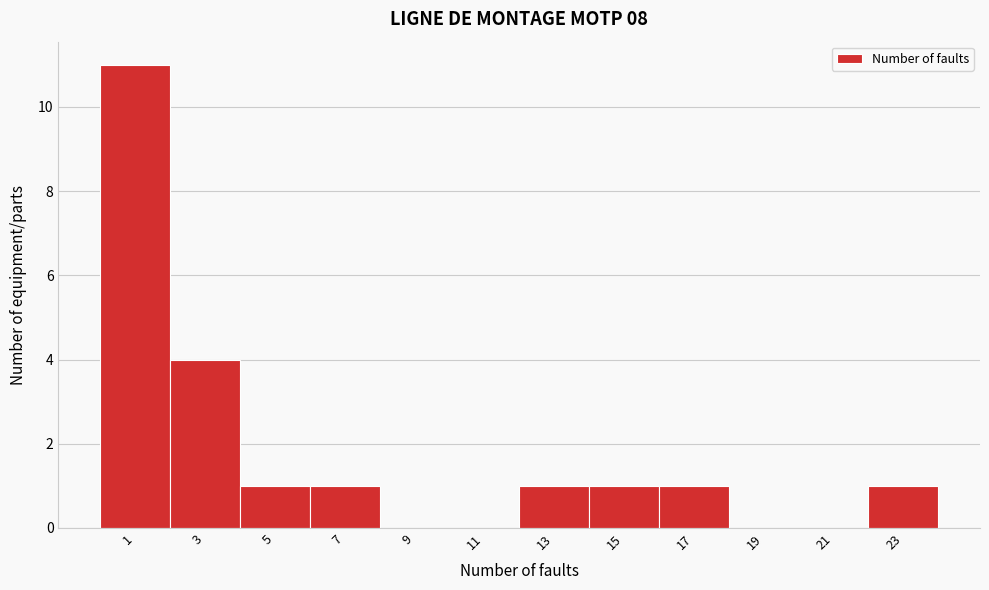

Reading right to left, list all the values displayed in this chart.

23=1	21=0	19=0	17=1	15=1	13=1	11=0	9=0	7=1	5=1	3=4	1=11